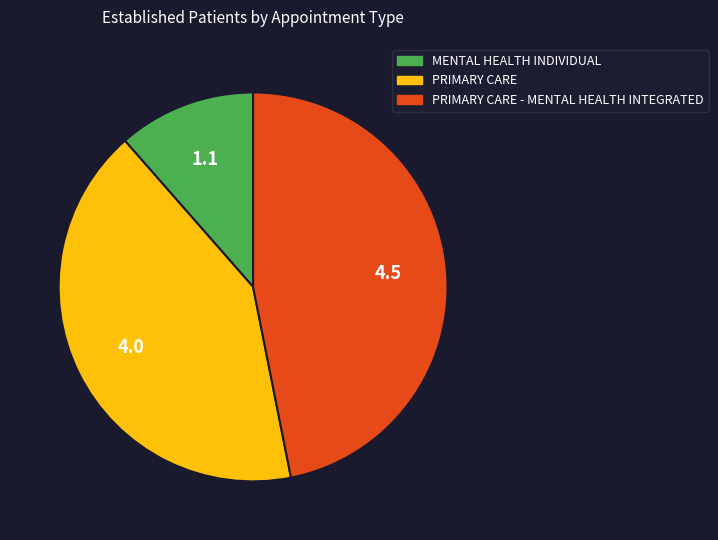

Is there any slice that represents more than half of the pie?

No